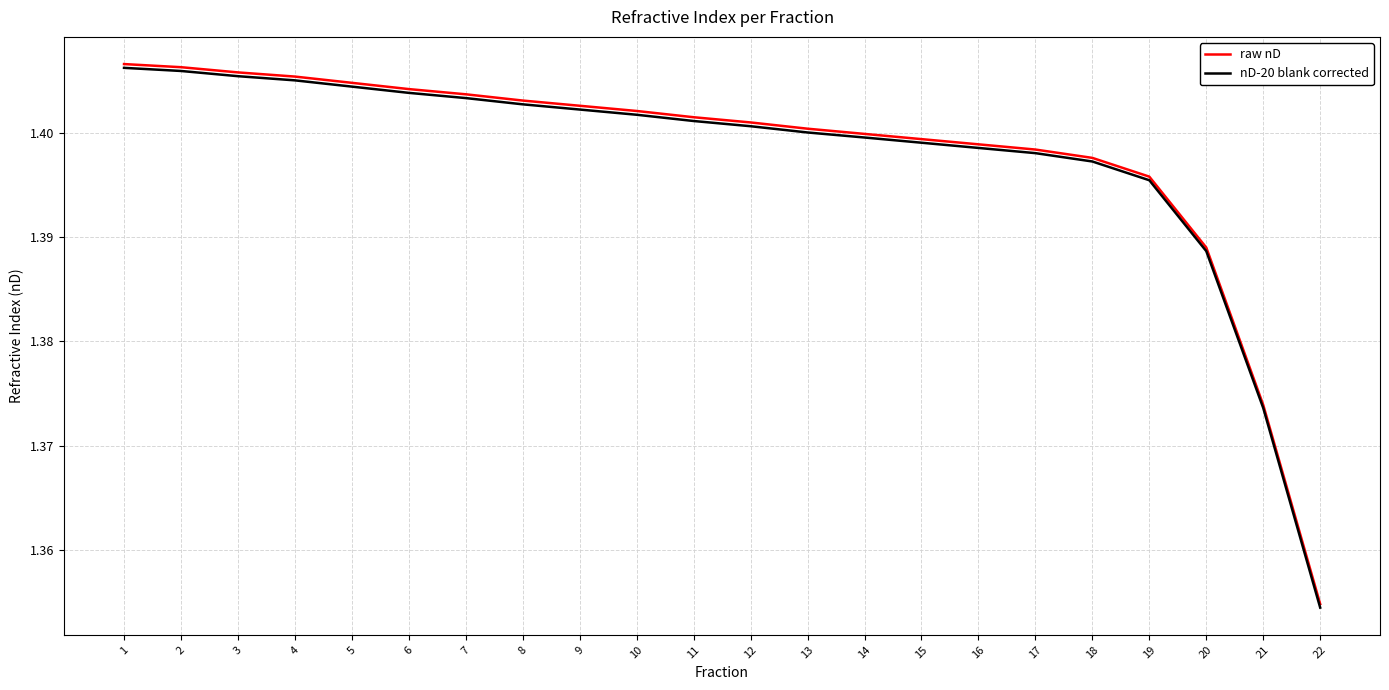

Between 3 and 17, which series saw the biggest shift?

raw nD